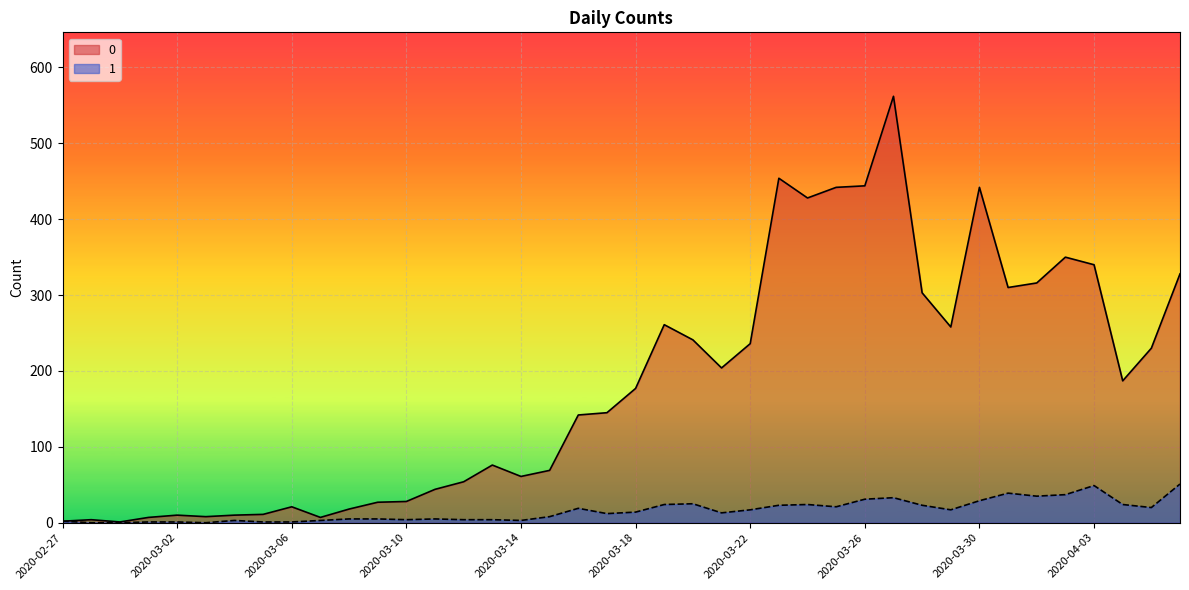

Where does the 0 series first go above 177?

2020-03-19